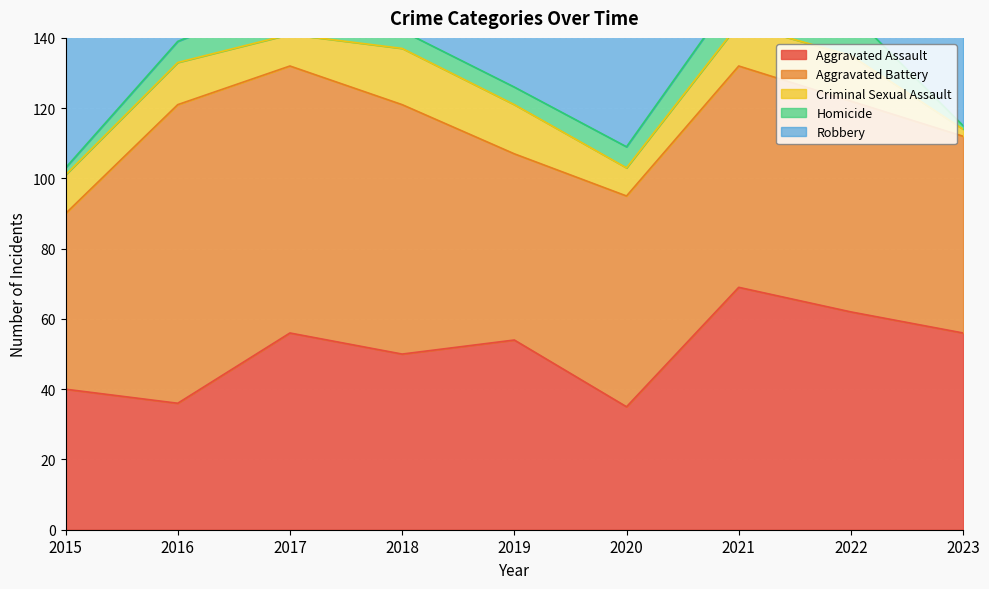

After their last crossing, which series has the higher values: Criminal Sexual Assault or Homicide?

Criminal Sexual Assault